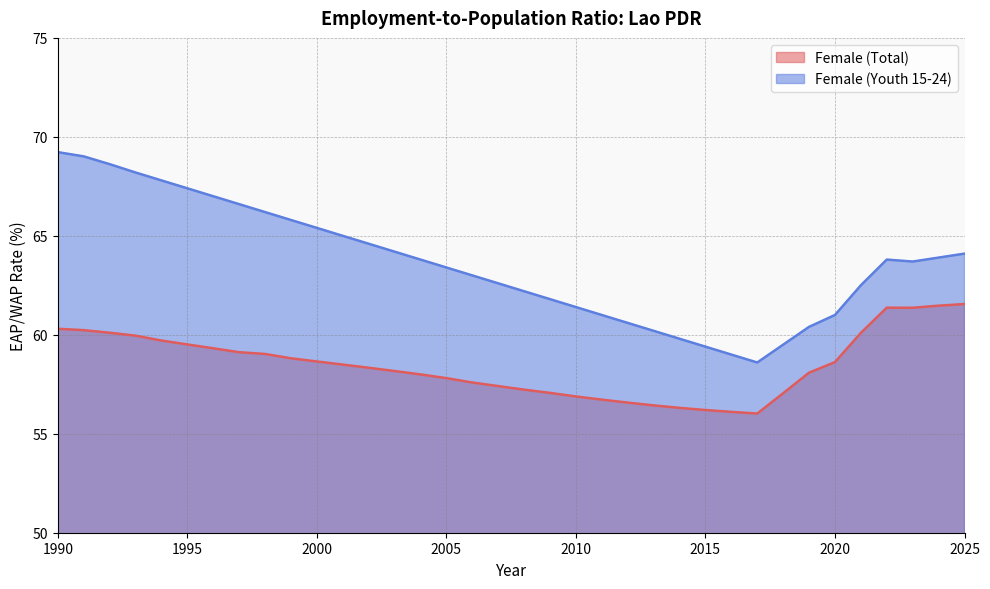

True or false: Female (Youth 15-24) and Female (Total) intersect in this chart.

False